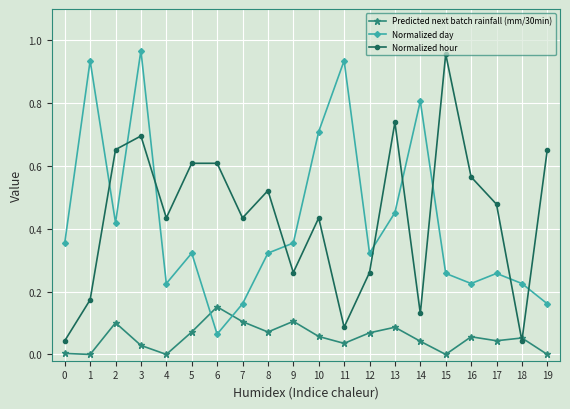

Rank the series at 2 from lowest to highest value.

Predicted next batch rainfall (mm/30min), Normalized day, Normalized hour